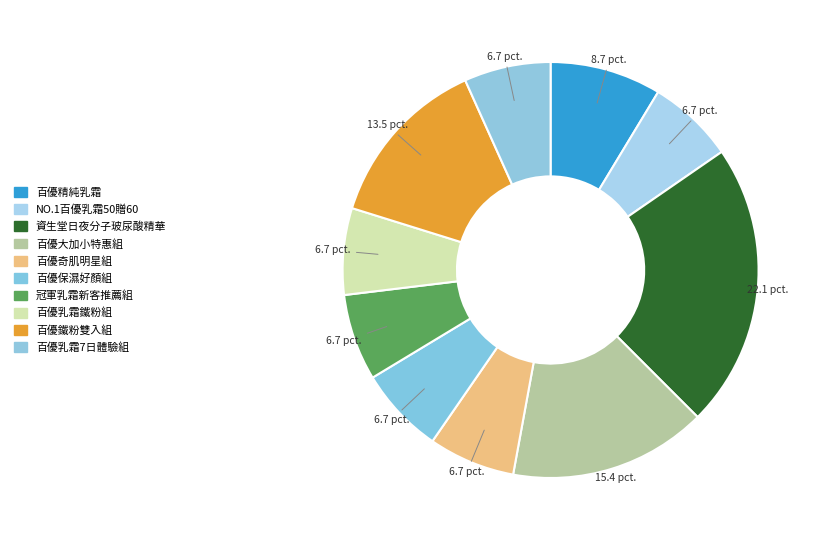

Is there any slice that represents more than half of the pie?

No